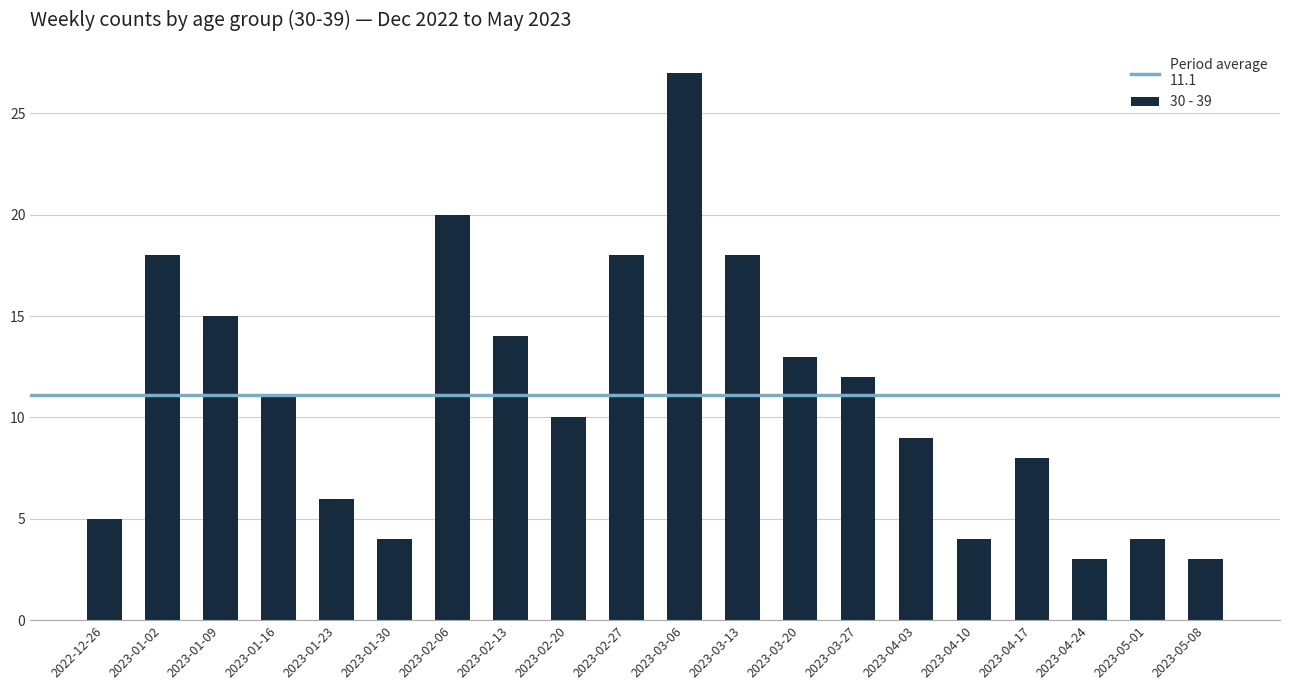

What is the label of the 17th bar from the left?

2023-04-17